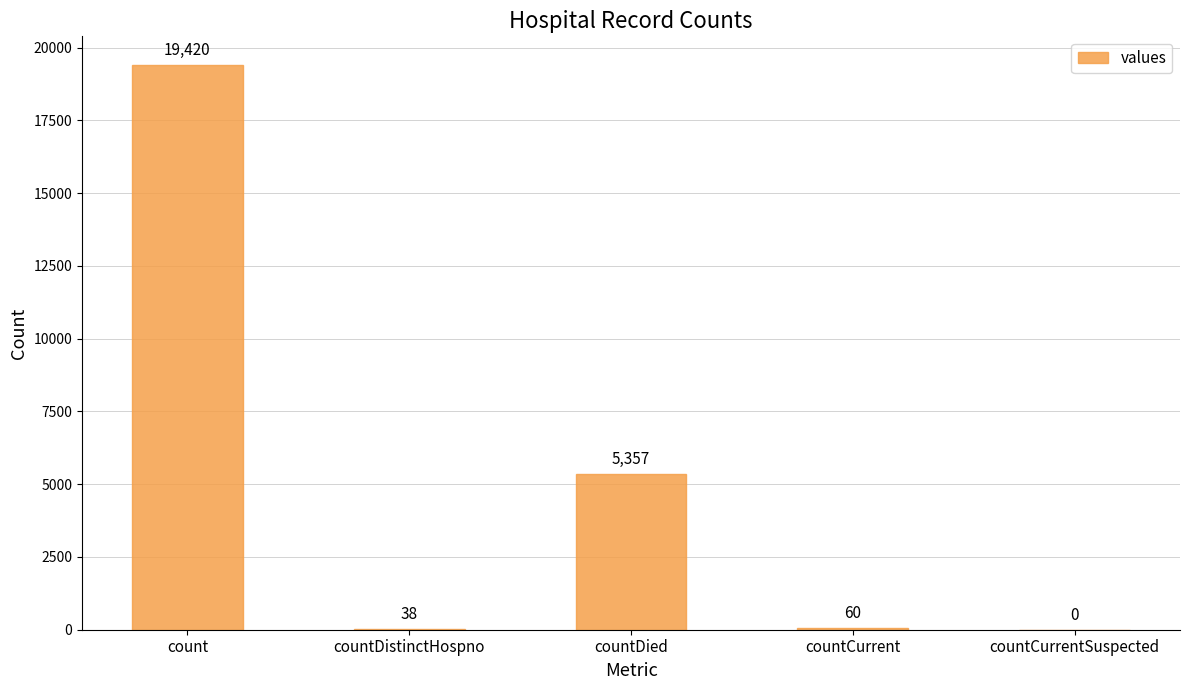

What is the change in value from countDistinctHospno to countCurrent?

+22